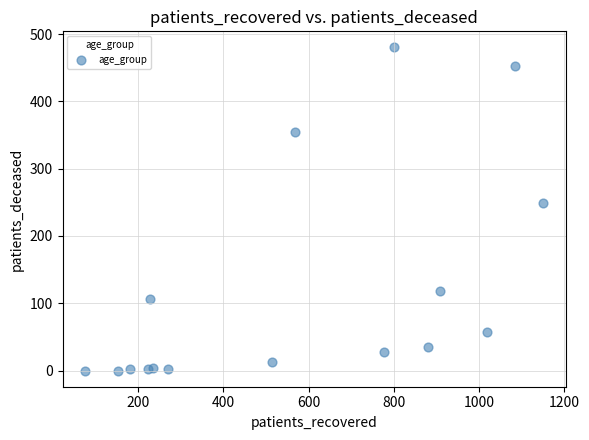

What Y value in the scatter plot is closest to 240?

249